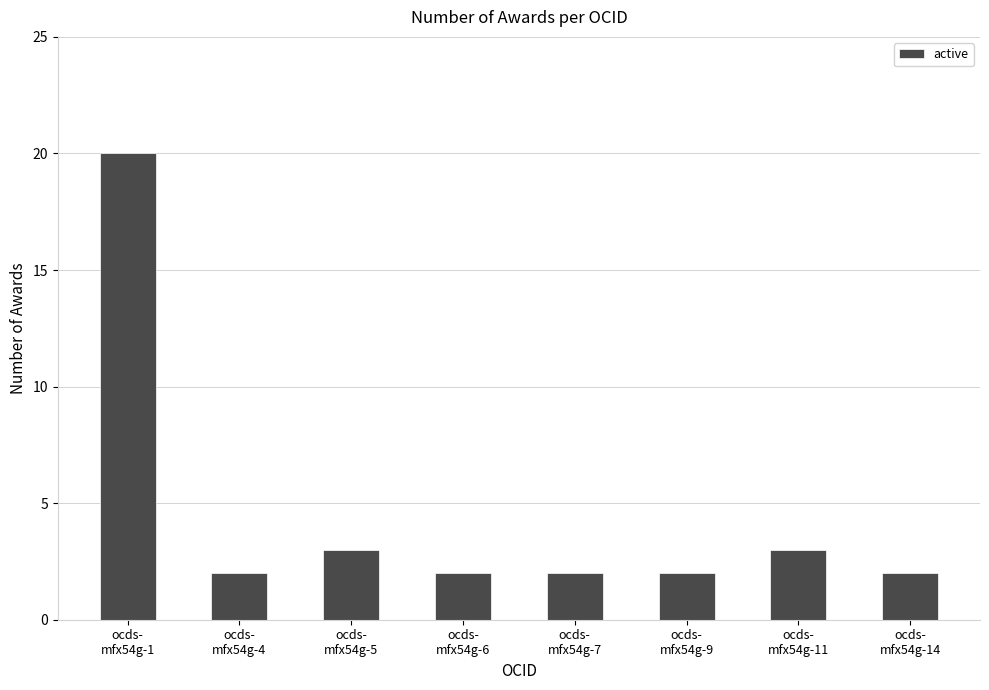

The chart shows a value of 3 at ocds-
mfx54g-6. True or false?

False